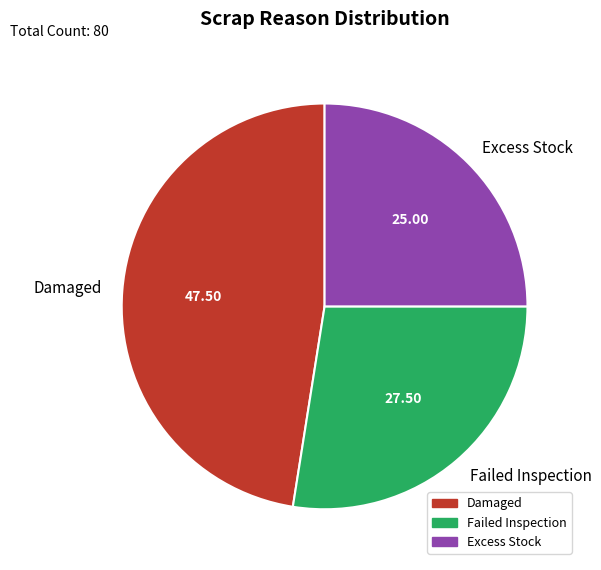

Do Failed Inspection and Excess Stock together represent more than half of the pie?

Yes